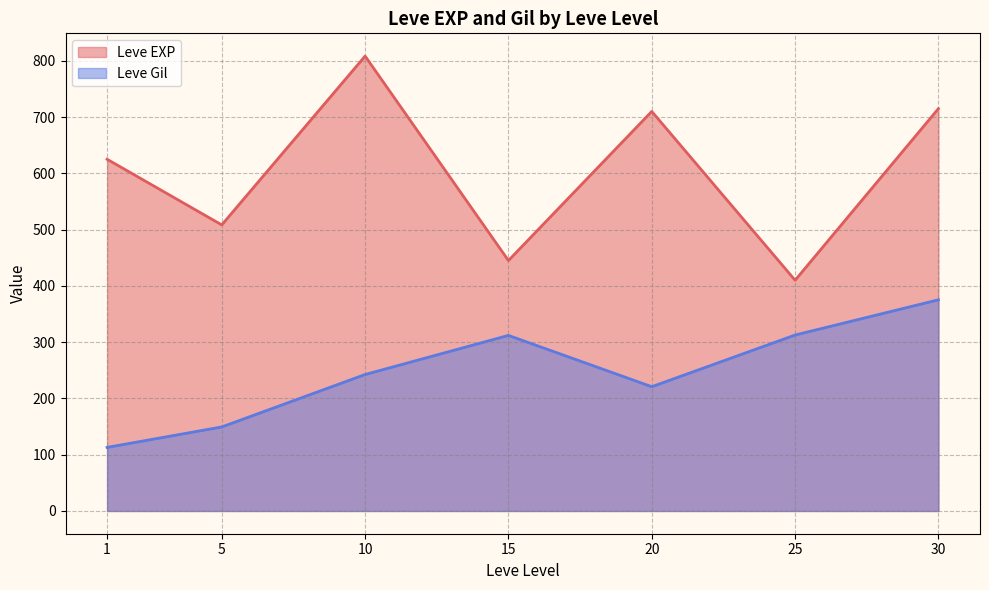

After their last crossing, which series has the higher values: Leve Gil or Leve EXP?

Leve EXP